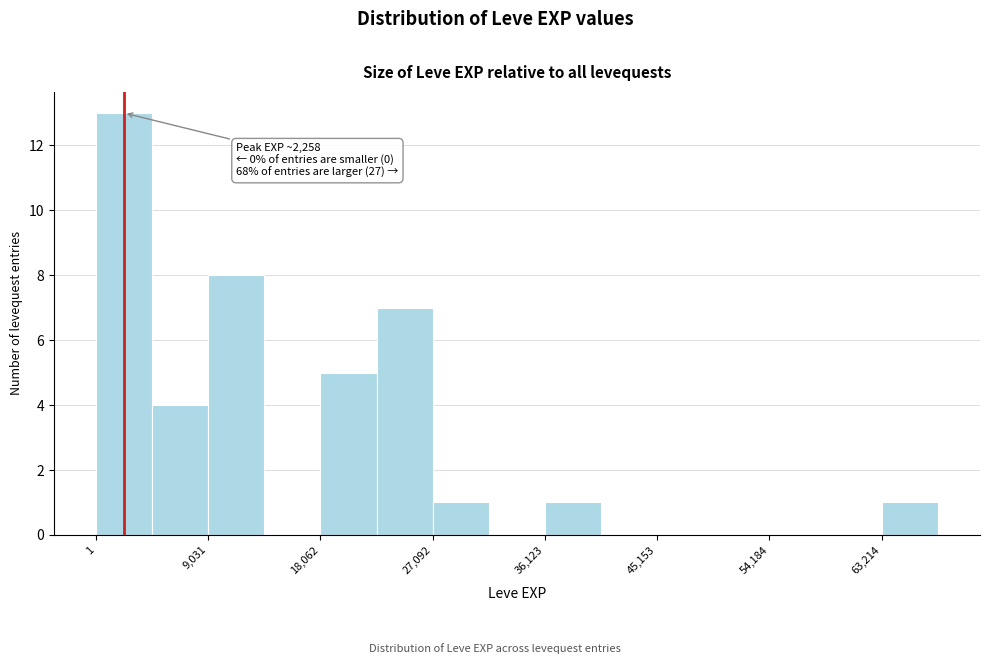

Which range on the x-axis has the tallest bar?

0 to 5000